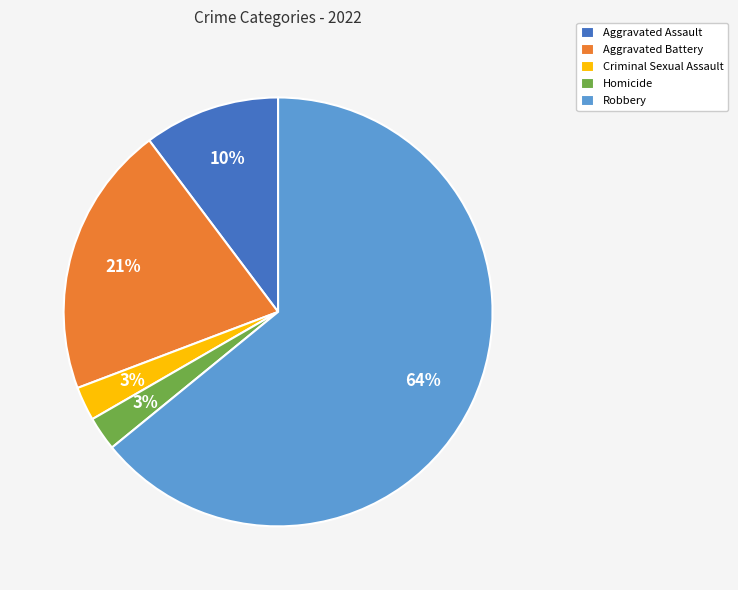

How many slices are in this pie chart?

5